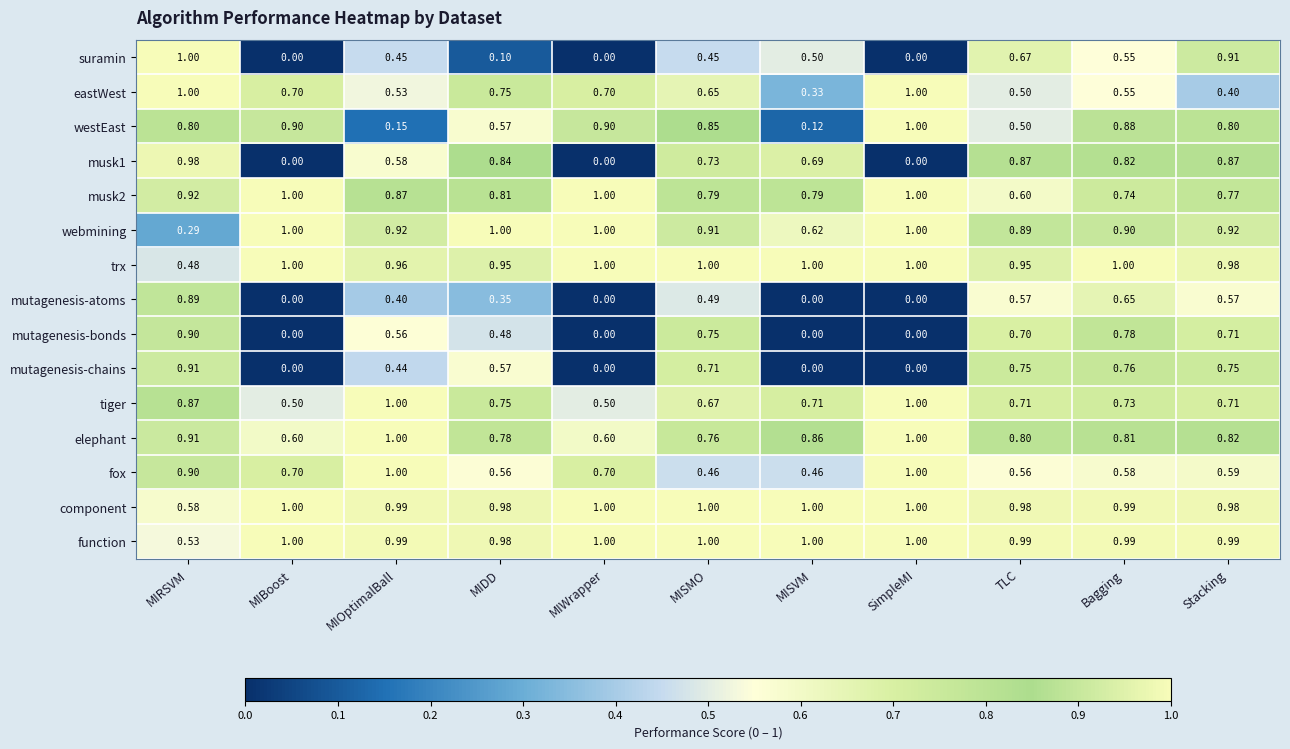

At which label does mutagenesis-chains reach its peak?

MIRSVM